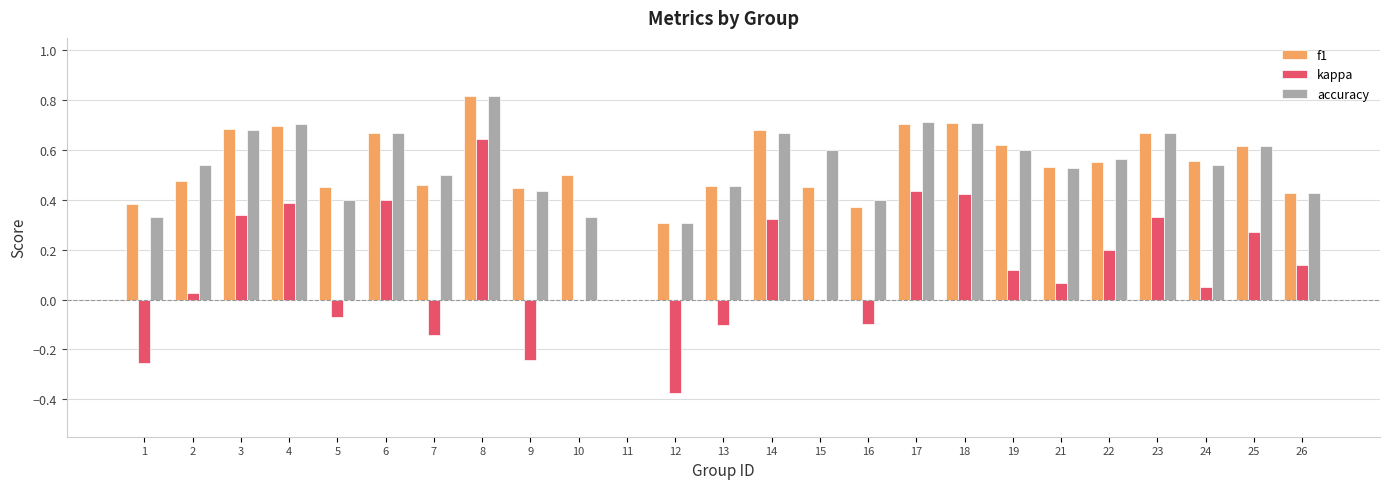

Are the bars grouped side by side (vs. stacked)?

Yes